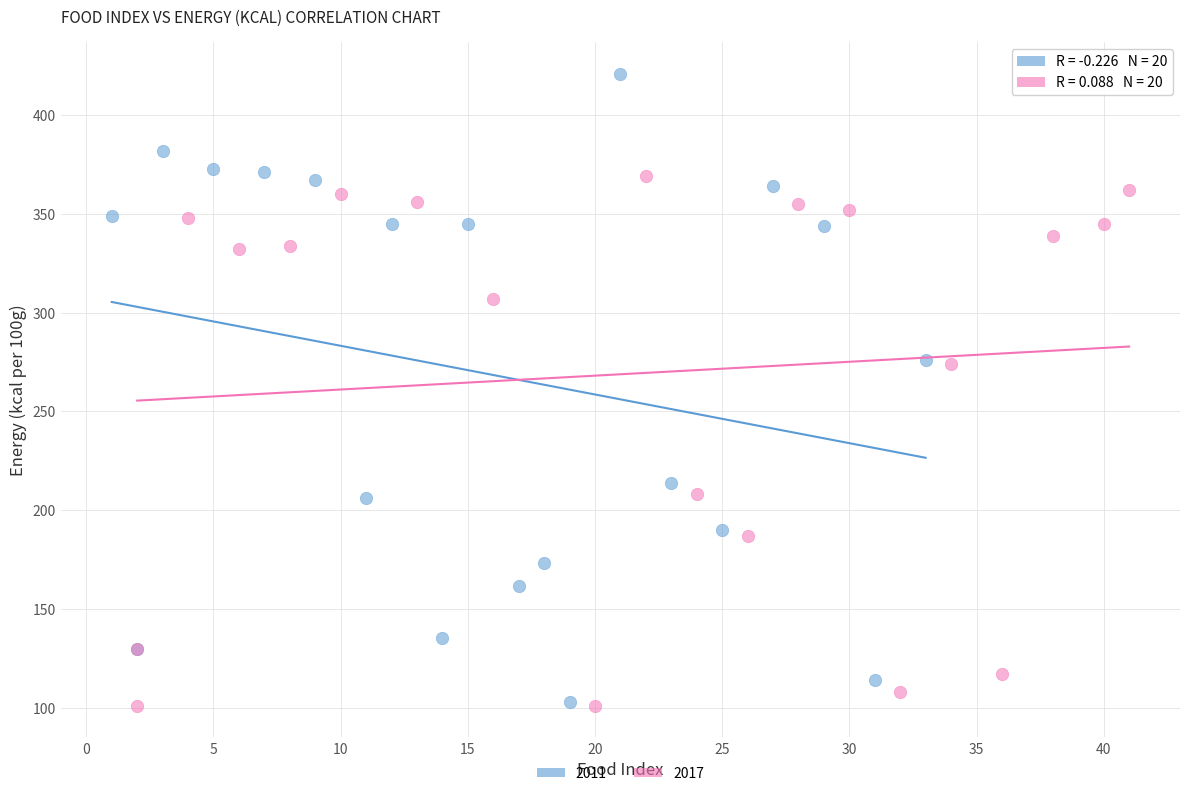

Which series has the widest spread of Y values?

2011